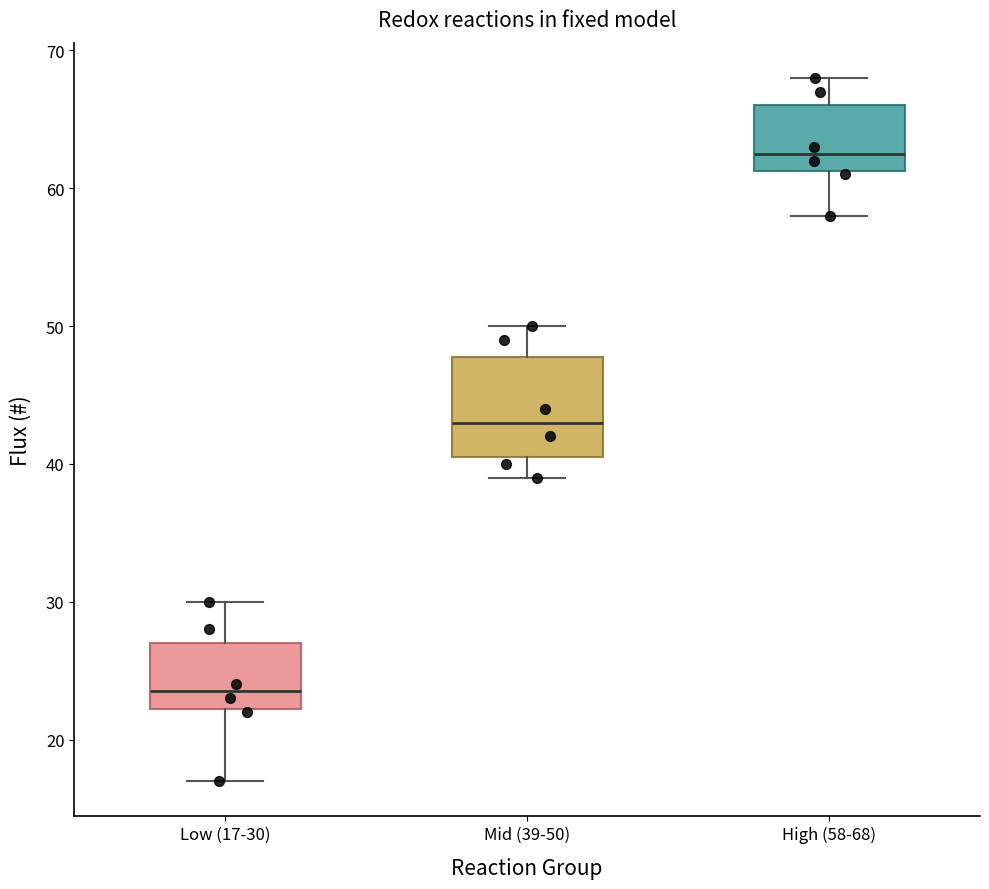

Which box has the lowest median line?

Low (17-30)